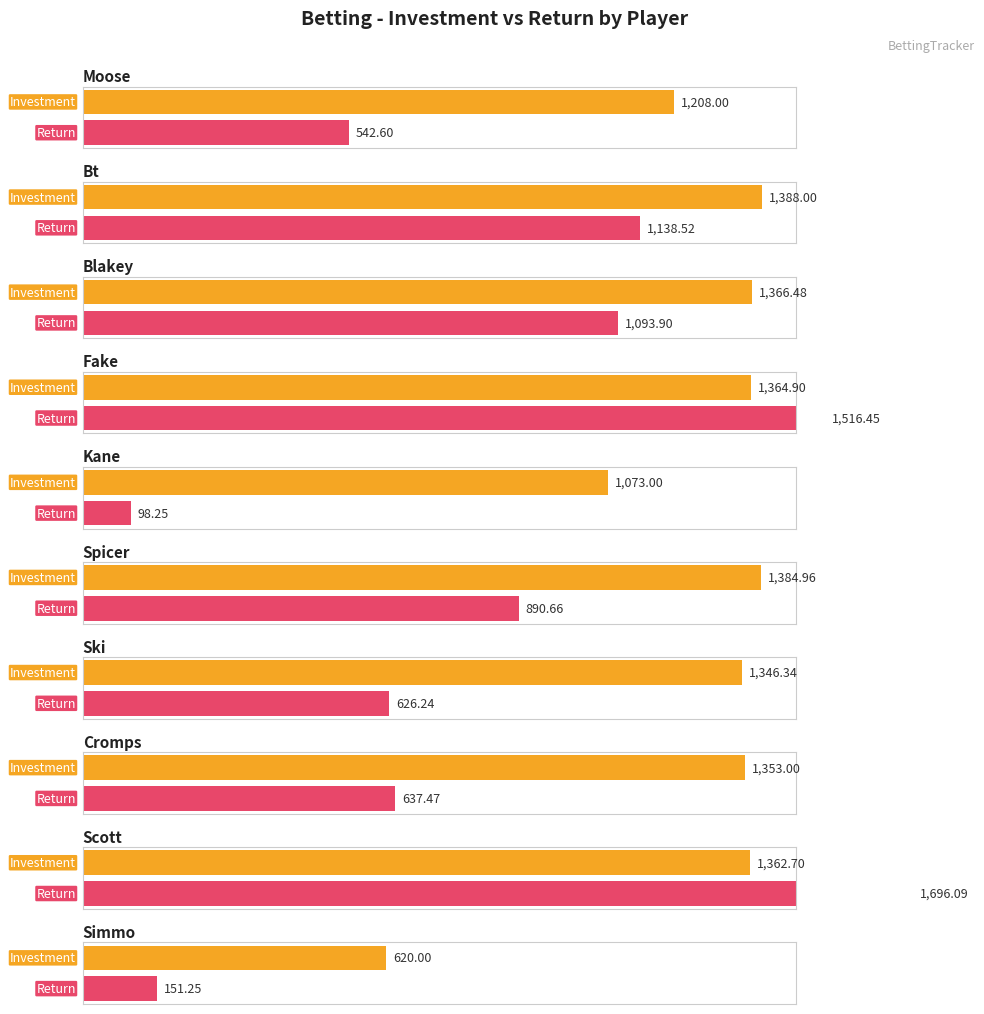

Is the value of return at fake greater than the value of bets at kane?

Yes